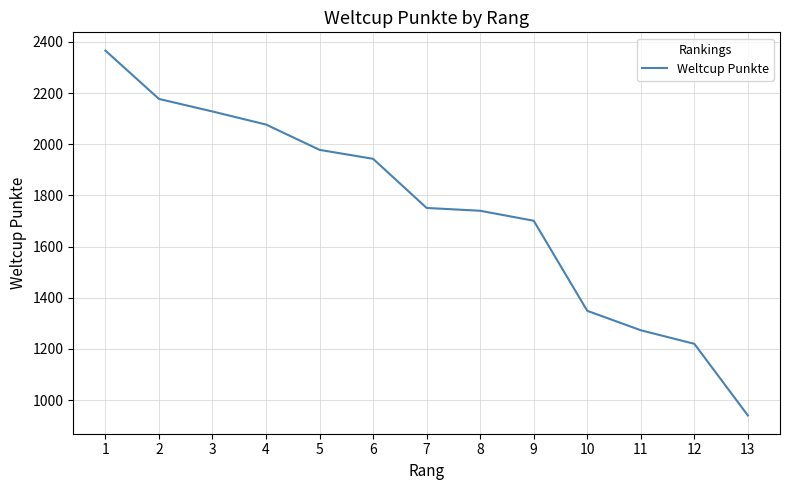

True or false: the data has more than 1 interior local peaks.

False